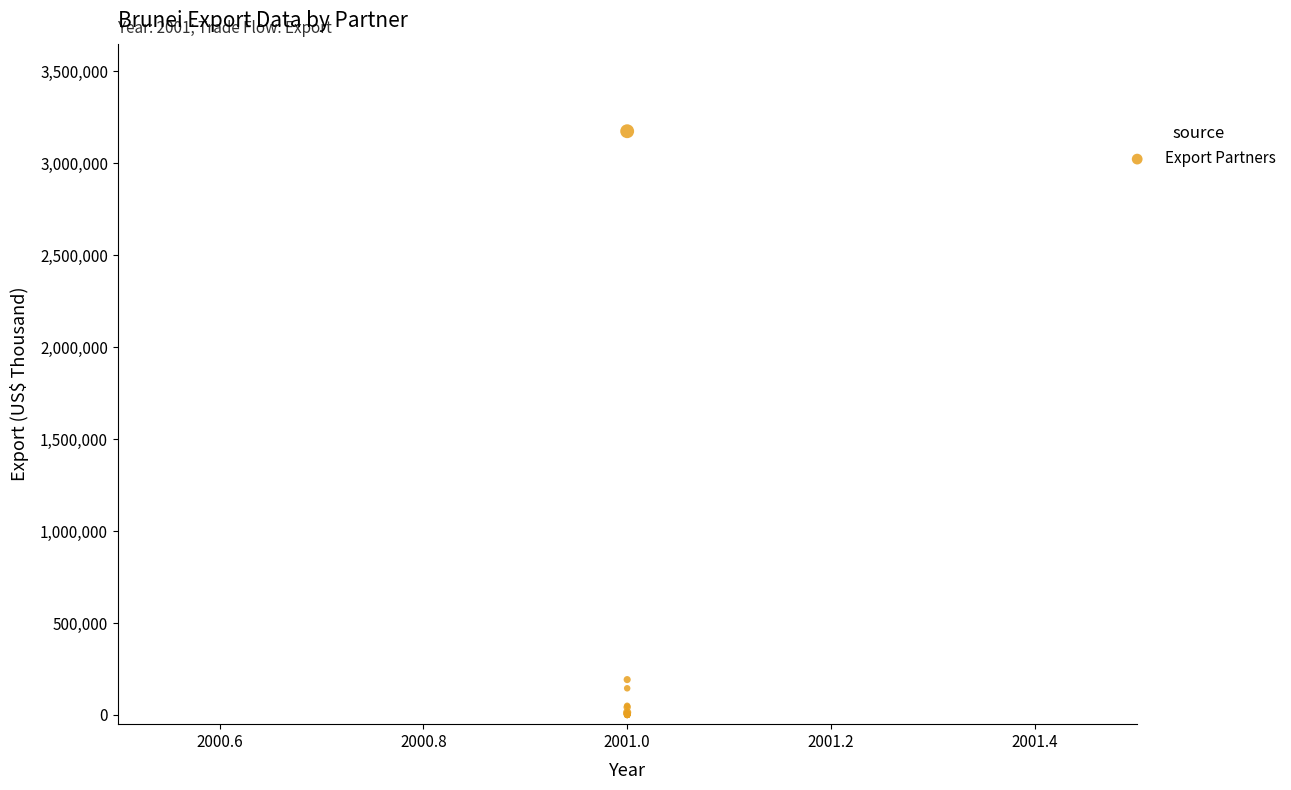

What Y value in the scatter plot is closest to 1587457?

192367.4